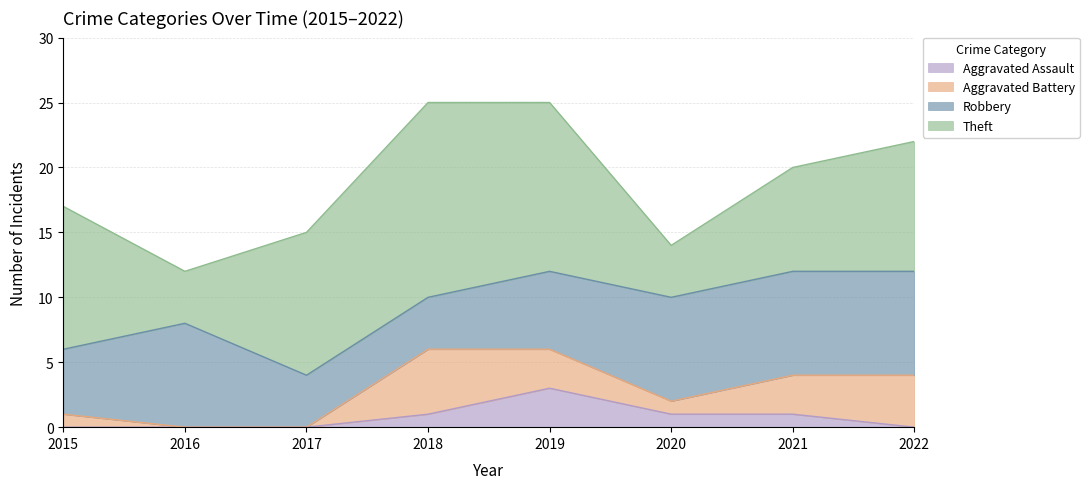

Which category has the highest value in the Aggravated Assault series?

2019